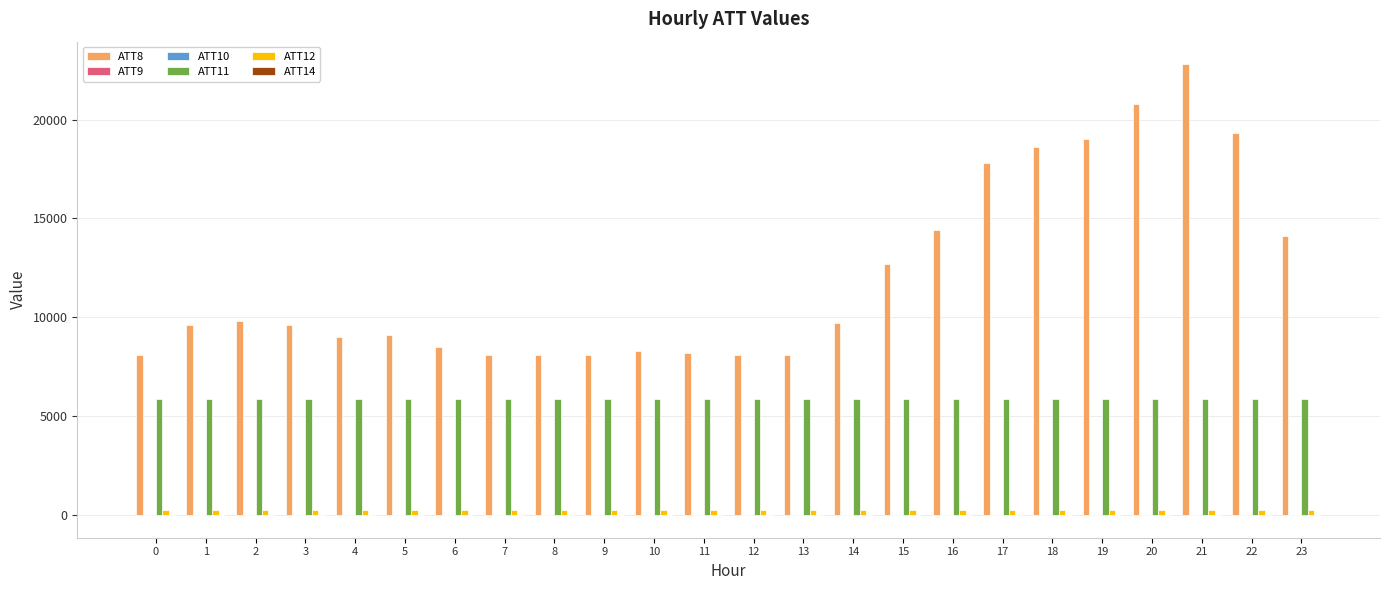

The value of ATT11 at 7 is 1422.6. True or false?

False